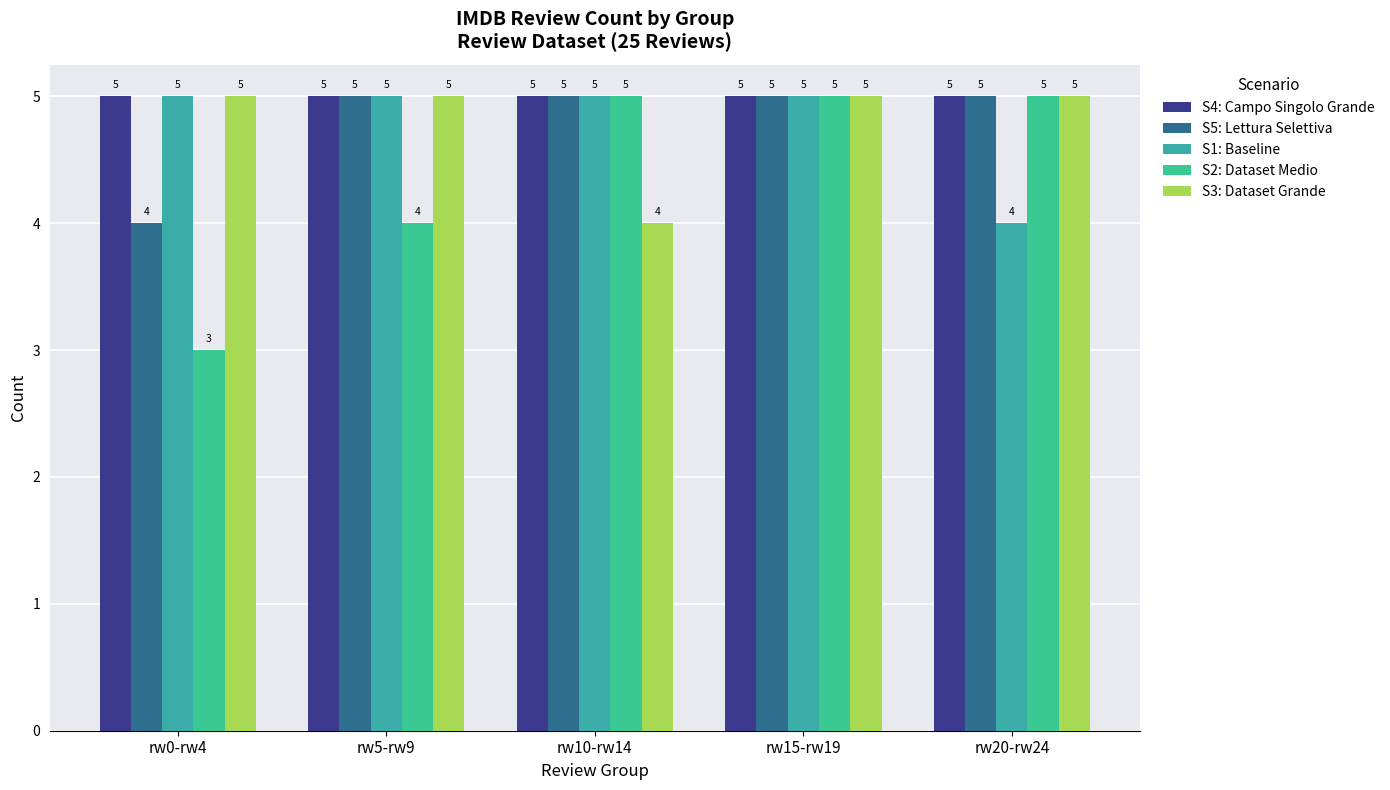

What are all the series names shown in the legend?

S4: Campo Singolo Grande, S5: Lettura Selettiva, S1: Baseline, S2: Dataset Medio, S3: Dataset Grande